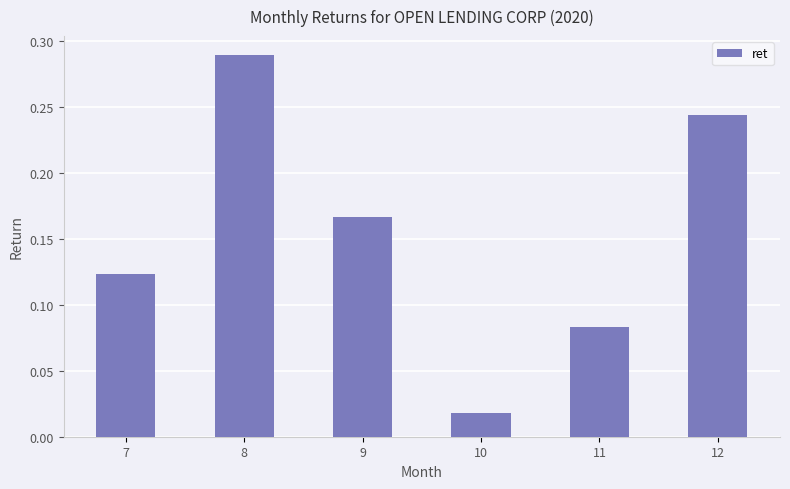

Which category has the lowest value across all series?

10